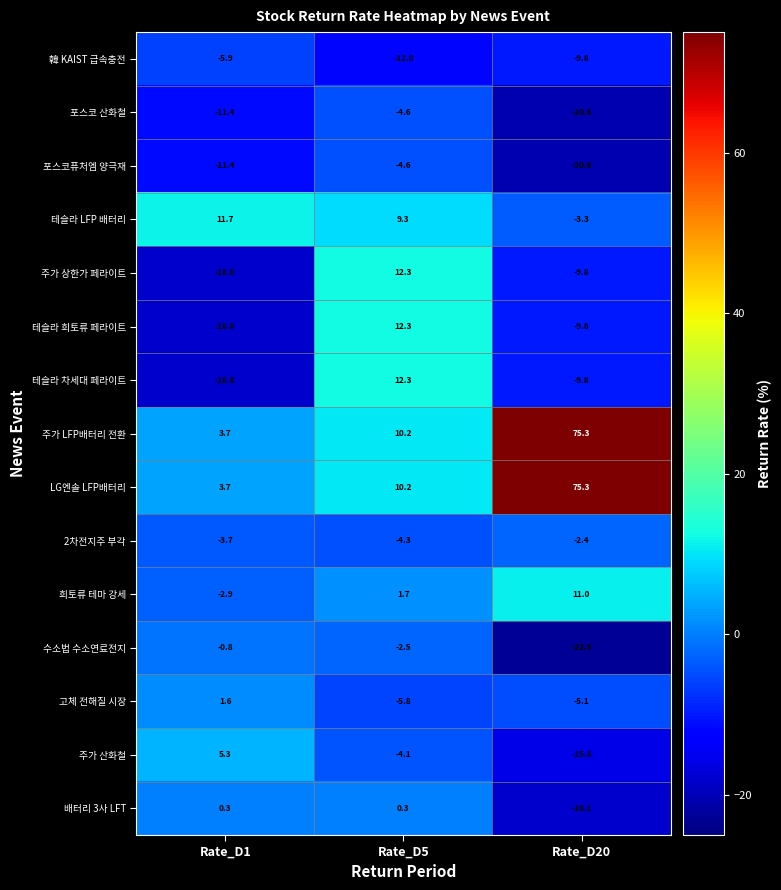

True or false: 주가 LFP배터리 전환 has a value of 75.3 at Rate_D20.

True